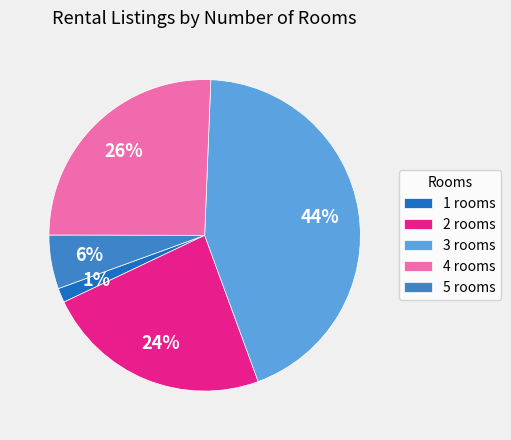

To the nearest percent, what is the combined percentage of 3 rooms and 4 rooms?

69%